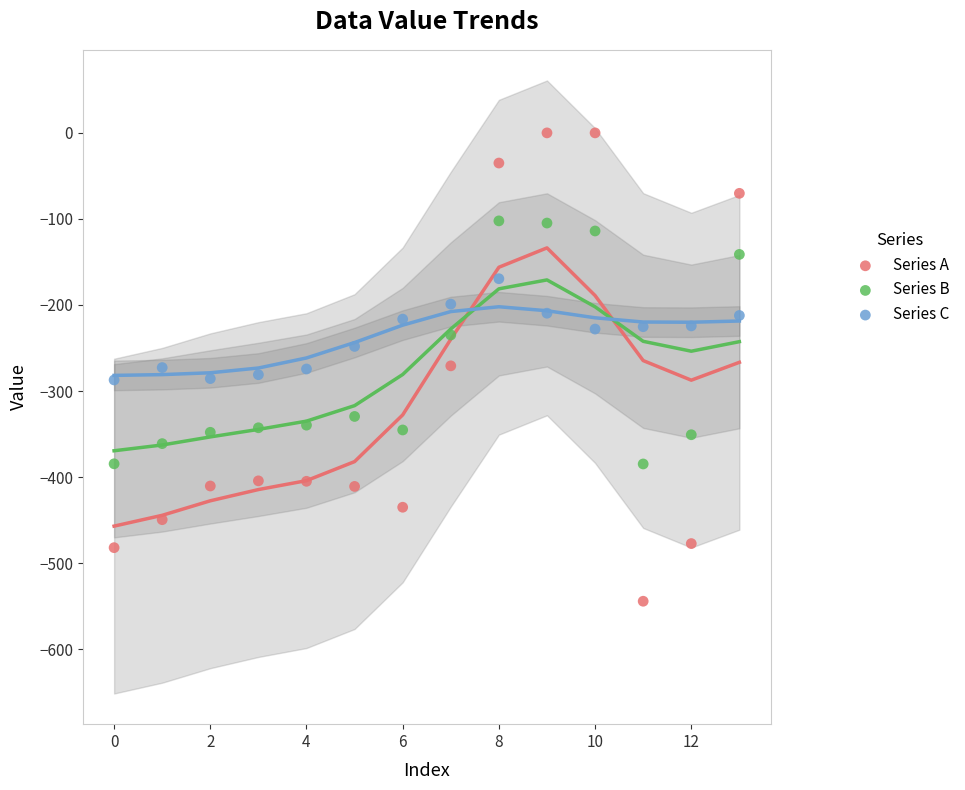

Across all data points, what is the range of Y values (max minus min)?

544.3